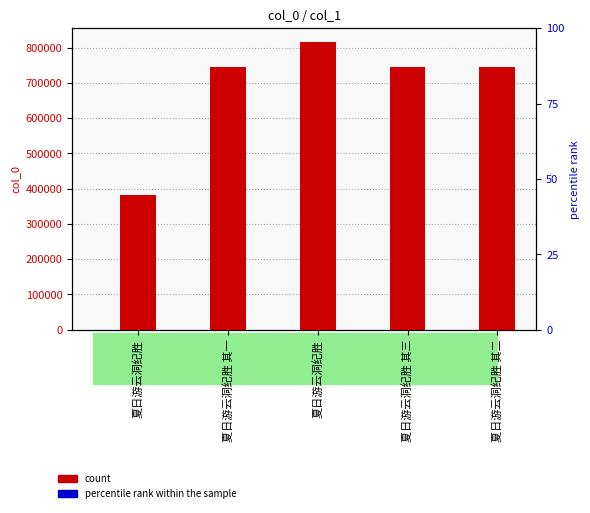

Which category has the lowest value across all series?

夏日游云洞纪胜